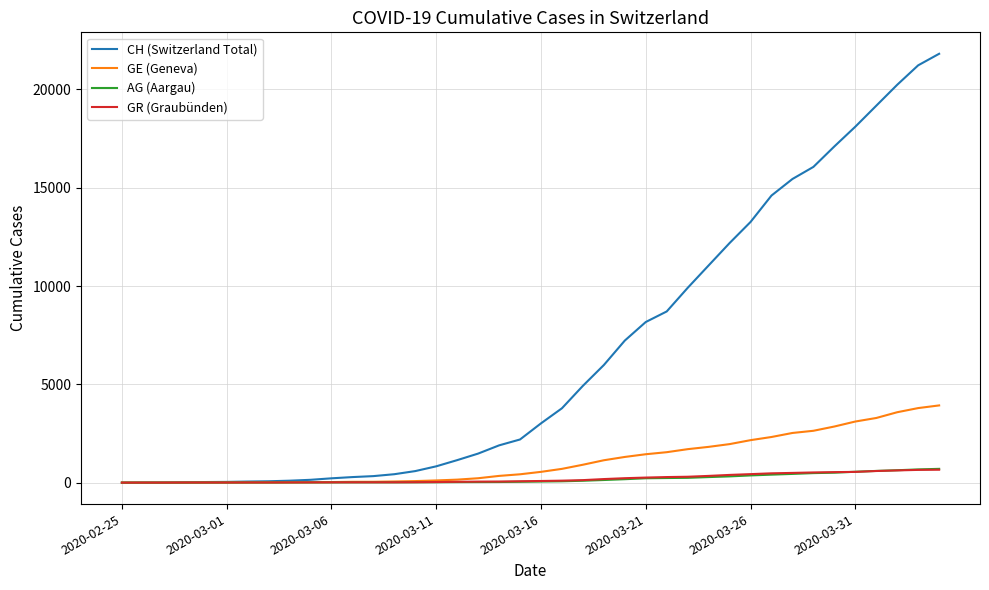

What is the maximum value shown in the chart?

21815